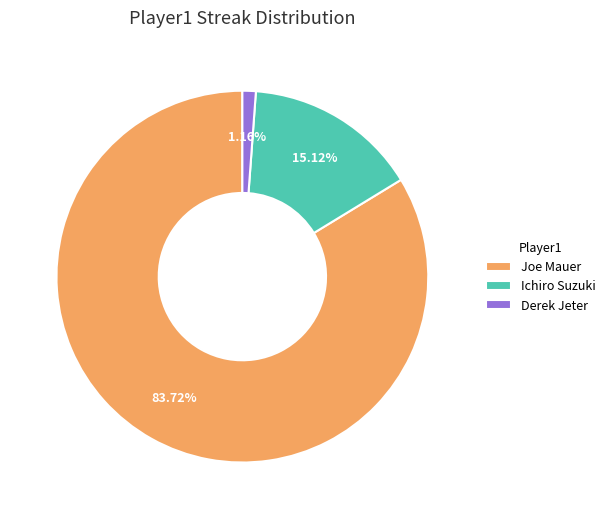

Which slice is the largest?

Joe Mauer